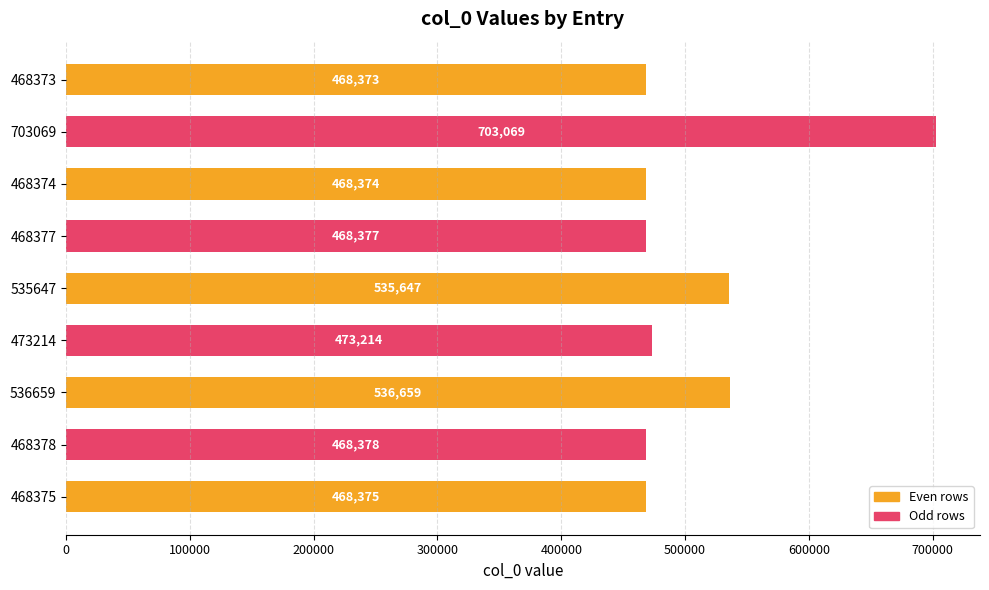

True or false: the data shows 468374 at 468374.

True